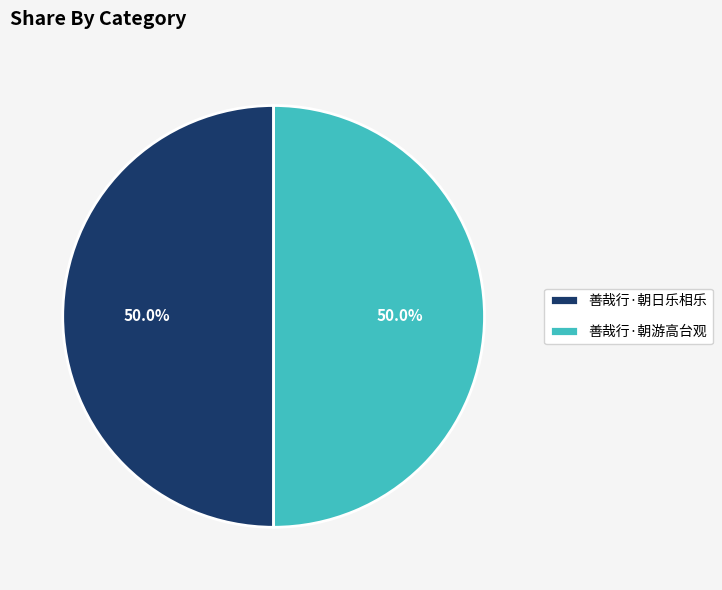

What percentage do 善哉行·朝游高台观 and 善哉行·朝日乐相乐 together represent?

100.0%